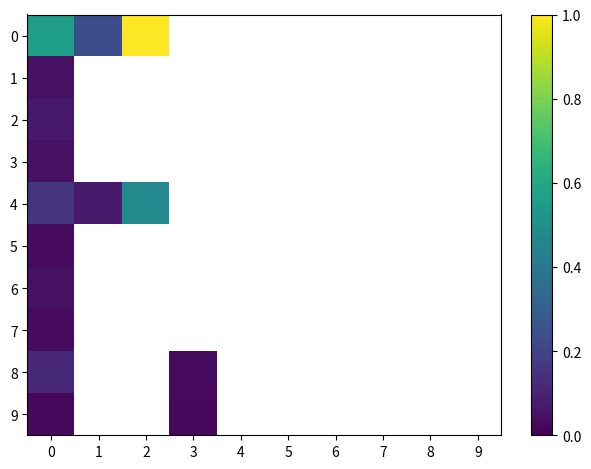

What is the total value across all series at 0?

1.1